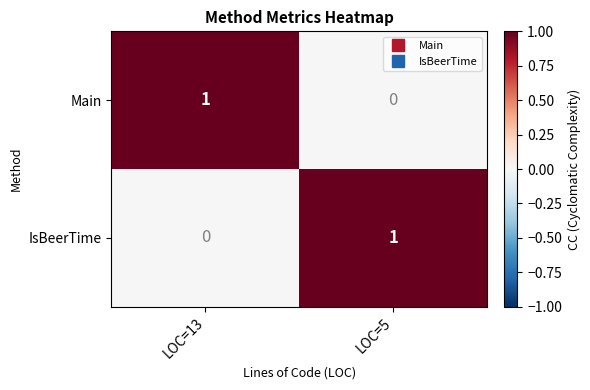

Rank the series at LOC=5 from highest to lowest value.

IsBeerTime, Main